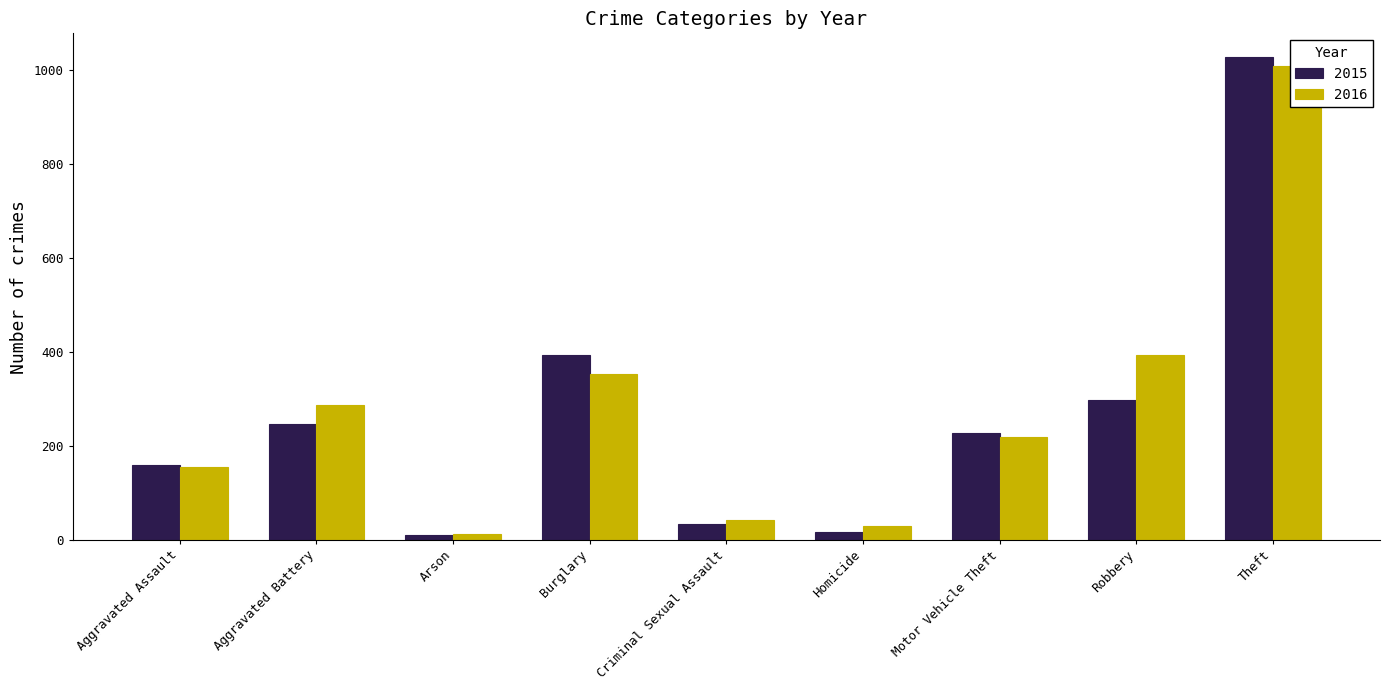

What is the difference between the highest and lowest values at Arson?

2